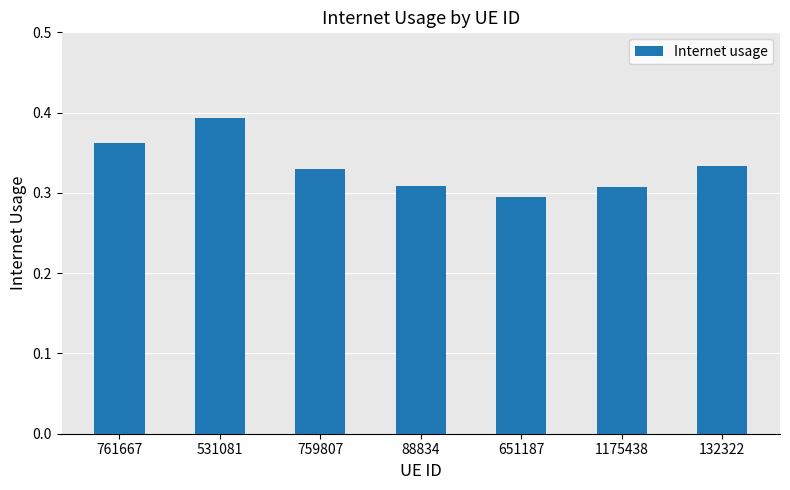

The chart shows a value of 0.5 at 759807. True or false?

False